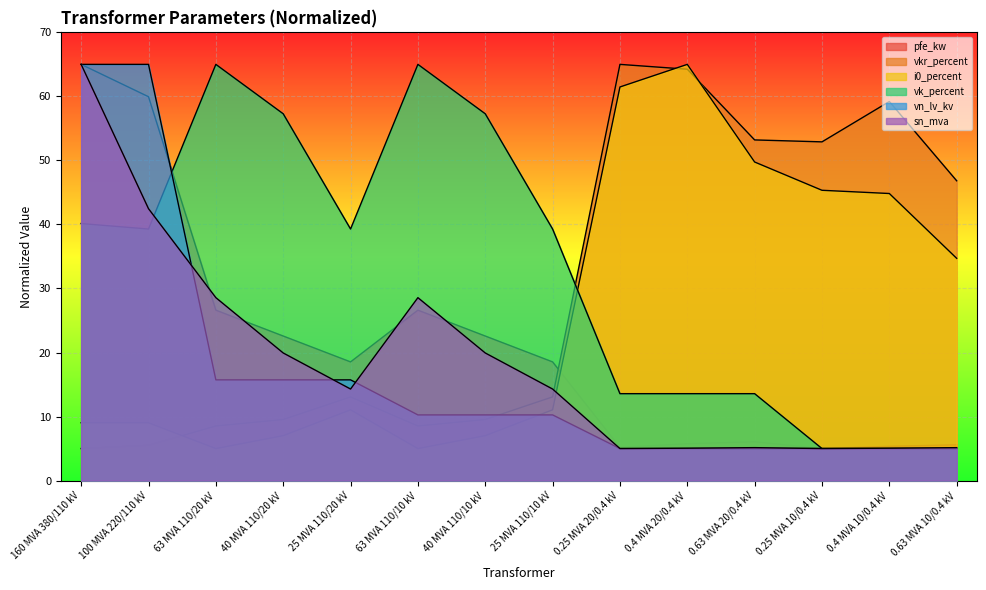

Where do vkr_percent and vn_lv_kv first cross each other?

40 MVA 110/10 kV and 25 MVA 110/10 kV